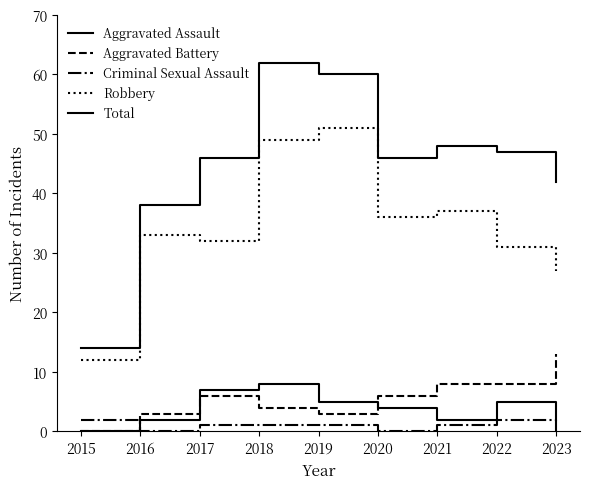

The Aggravated Battery series shows 19 at 2023. True or false?

False